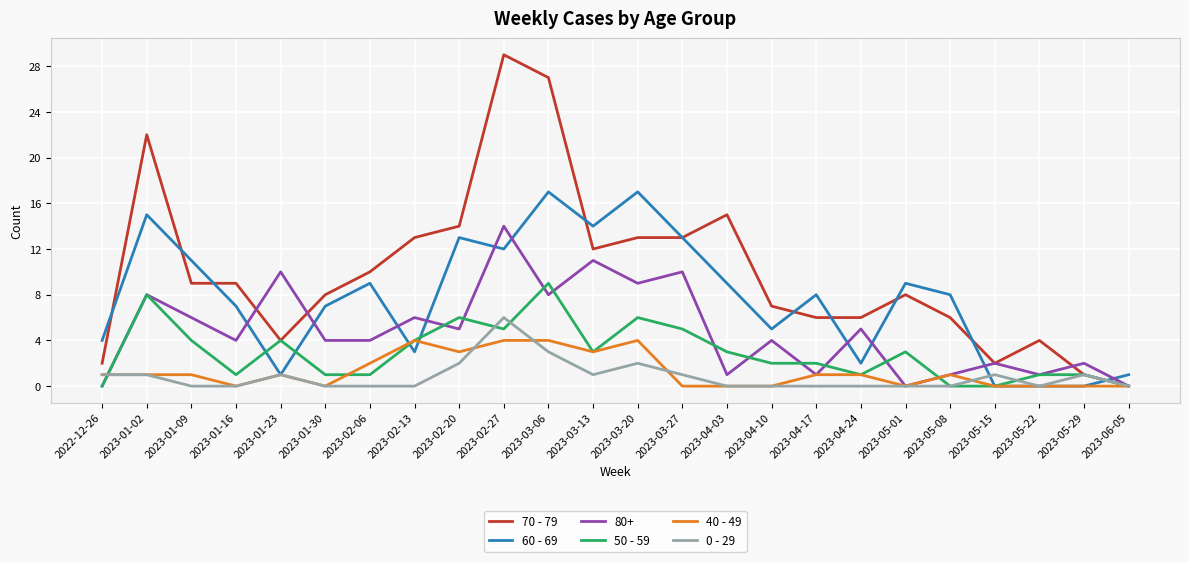

At which category does 50 - 59 reach its first local valley?

2023-01-16